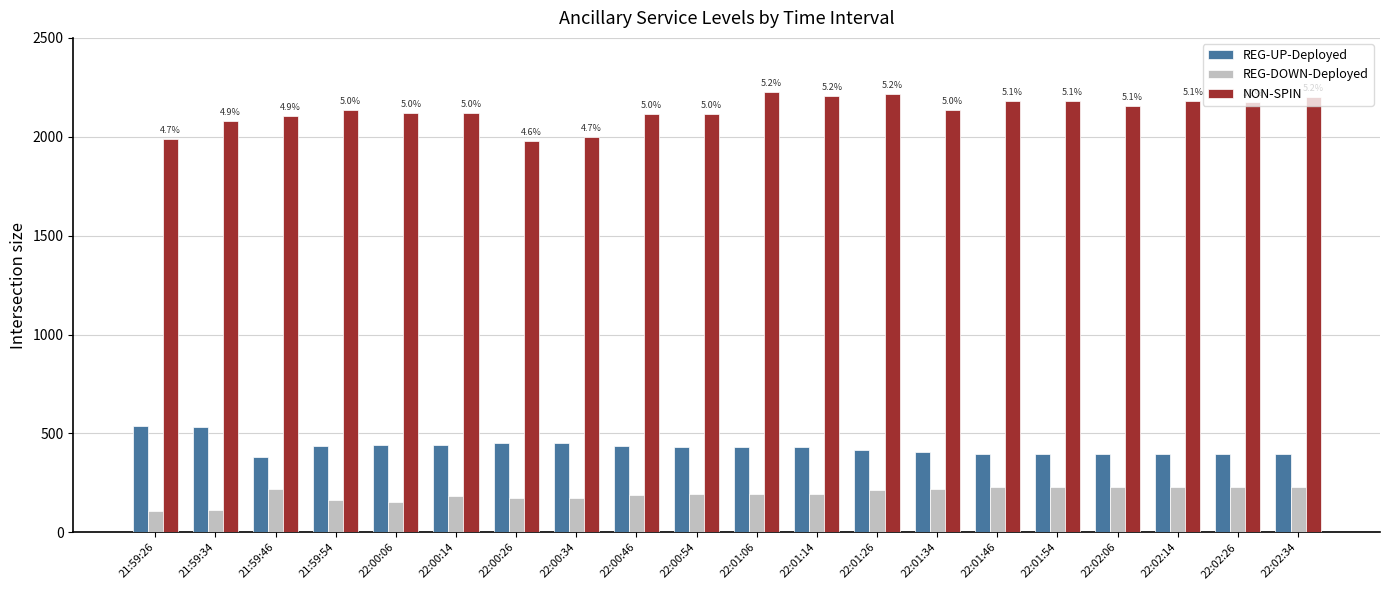

What is the average value of the REG-UP-Deployed series?

431